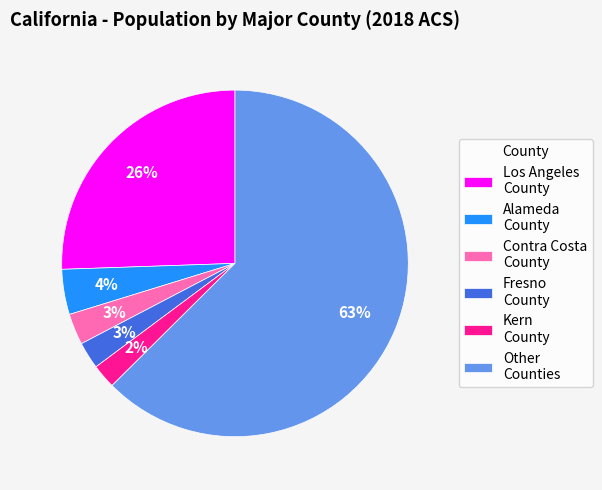

To the nearest percent, what percentage of the pie is Los Angeles County?

26%